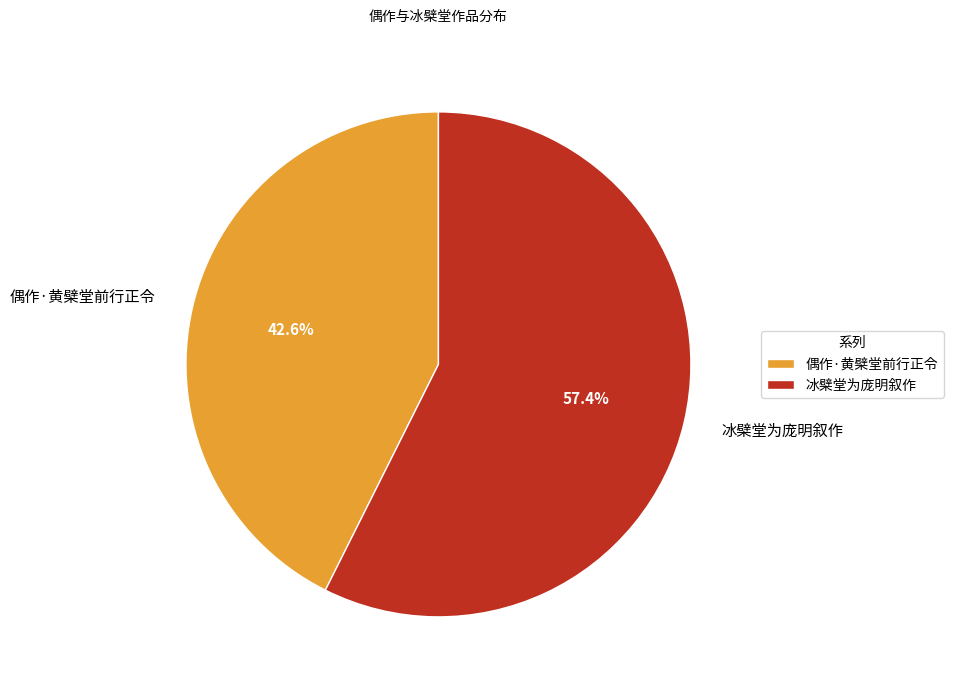

To the nearest percent, what is the average slice percentage?

50%